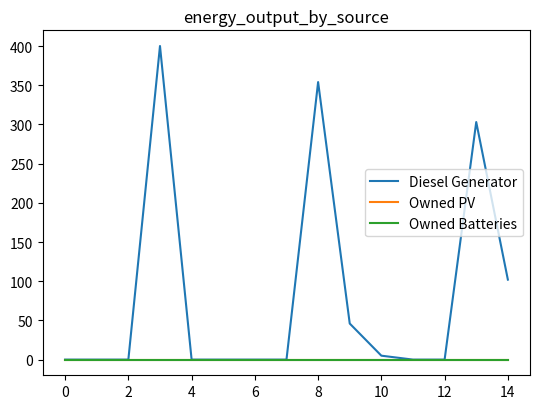

How many lines are shown in the chart?

3